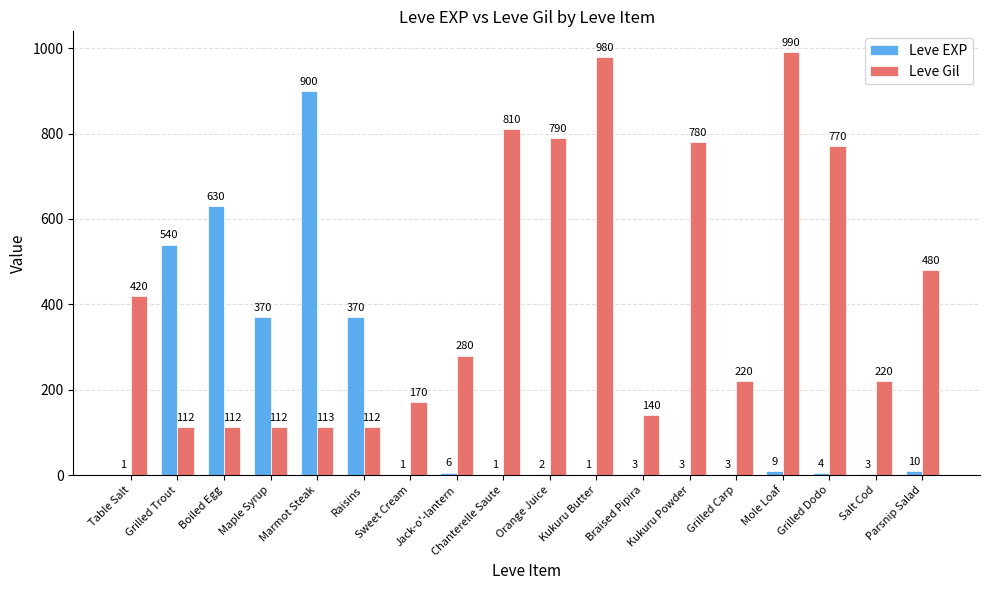

The Leve Gil series shows 220 at Grilled Carp. True or false?

True